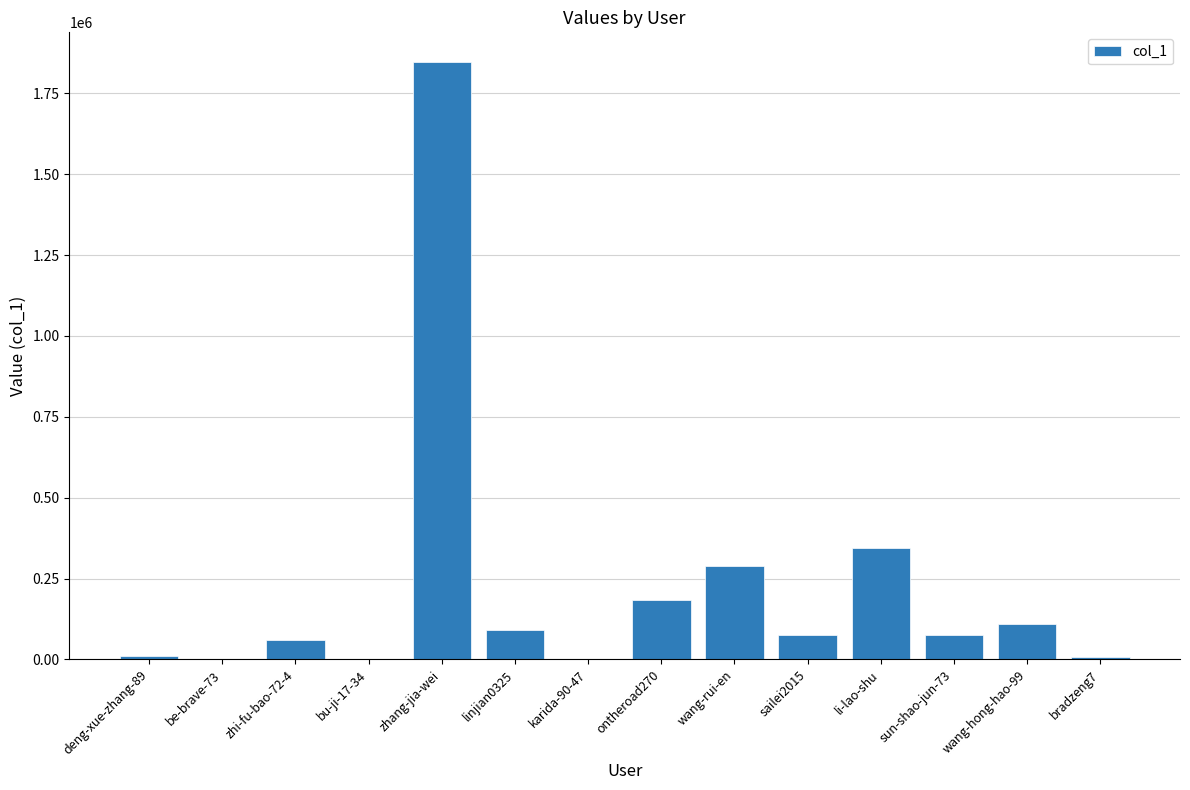

True or false: the data shows 287837 at wang-rui-en.

True